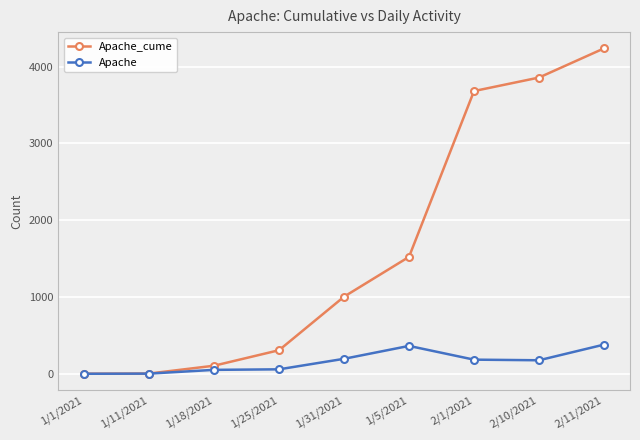

What is the label of the 7th point from the left?

2/1/2021